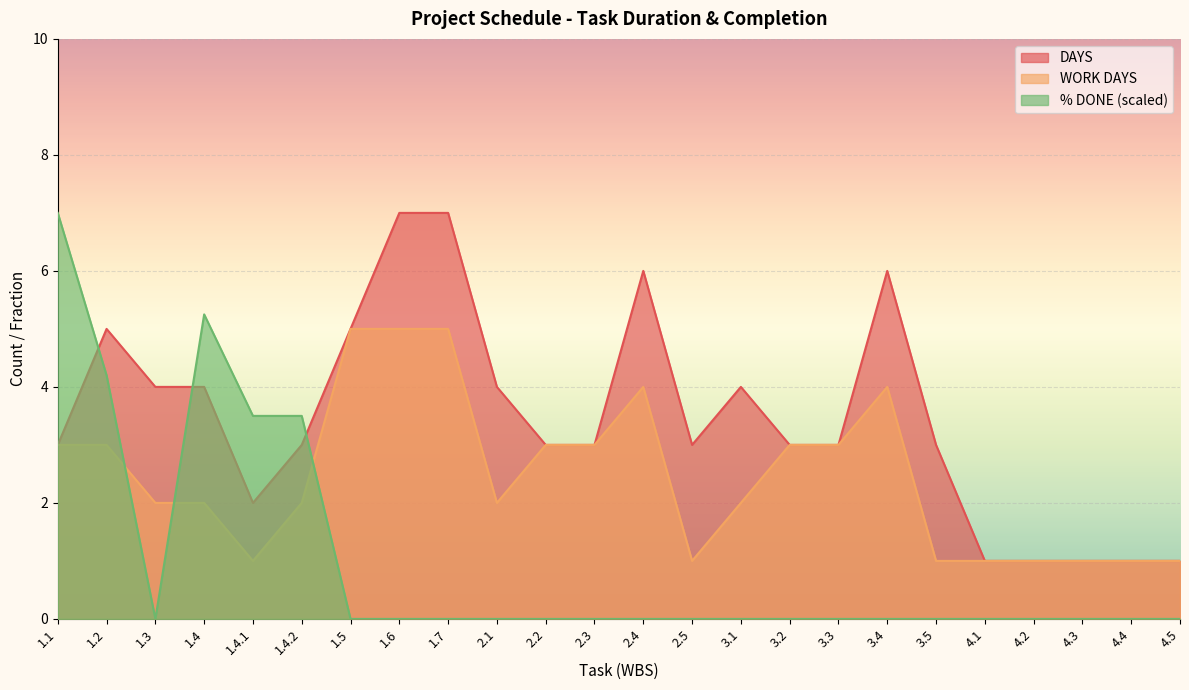

The value of % DONE at 4.4 is 0.0. True or false?

True